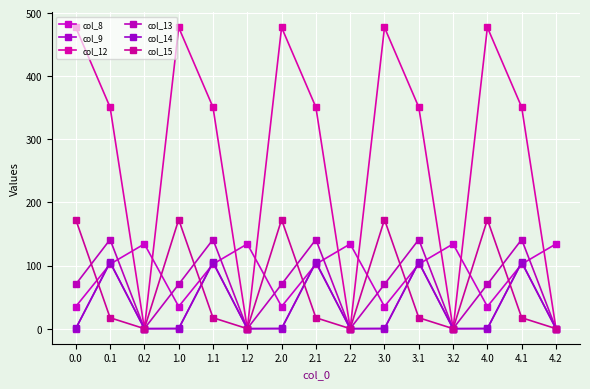

Where is the first local maximum for col_8?

0.2